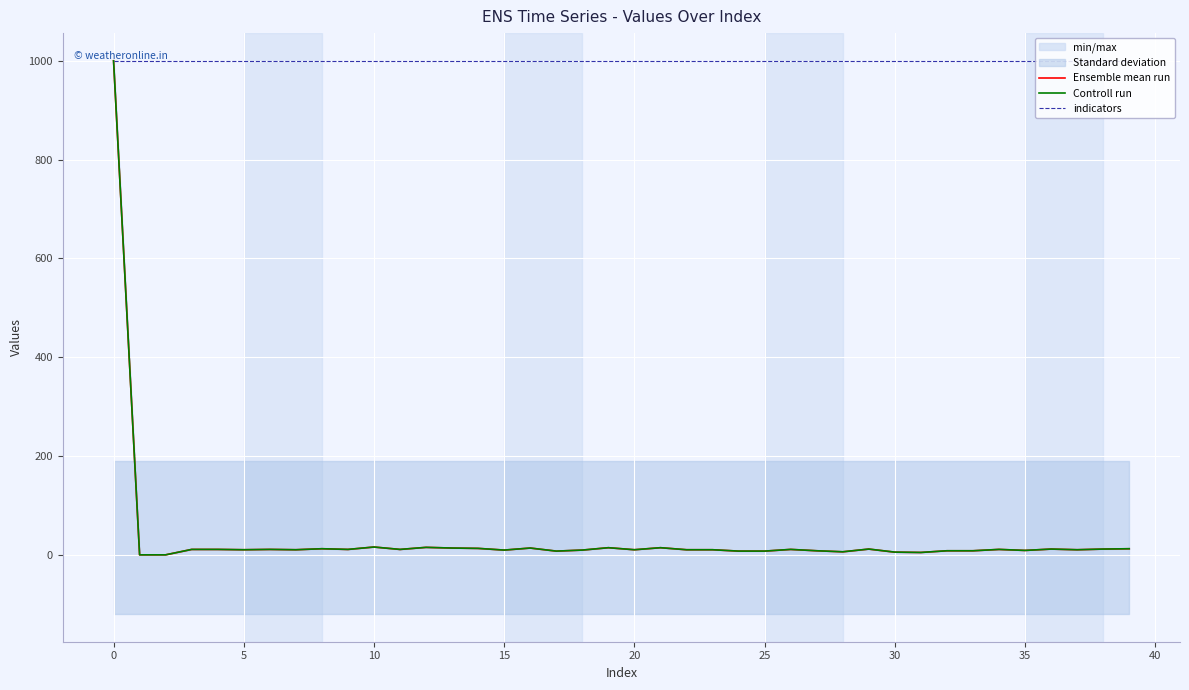

How many values in the Ensemble mean run series exceed 10?

26